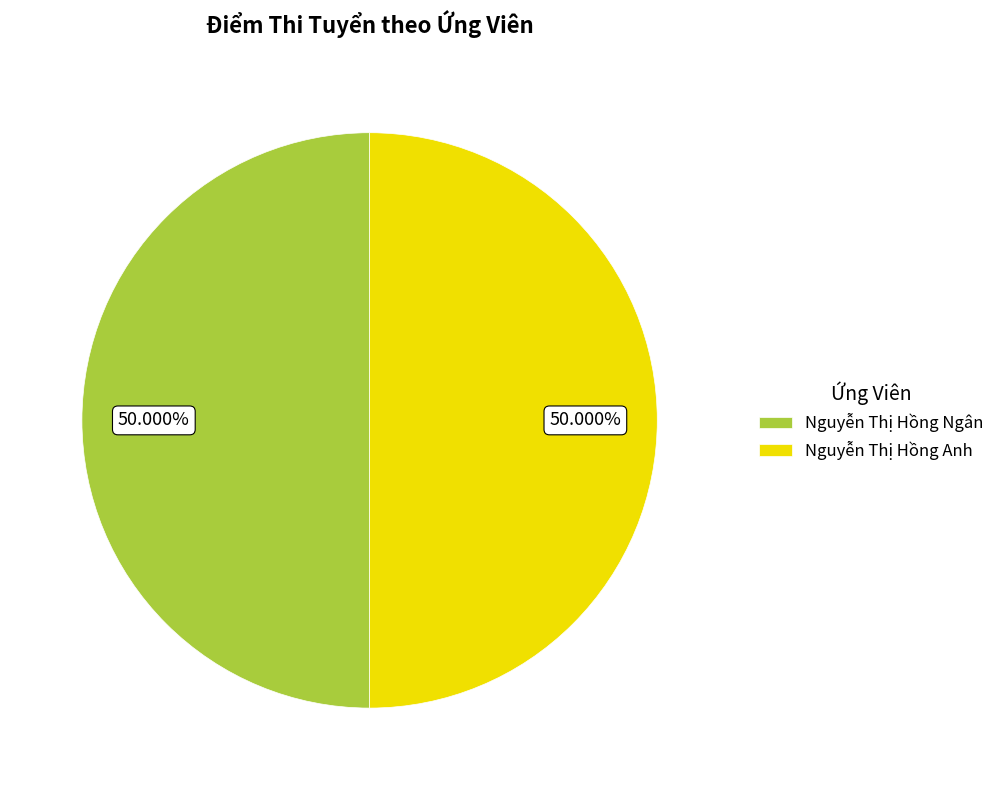

To the nearest percent, what portion does Nguyễn Thị Hồng Ngân represent?

50%